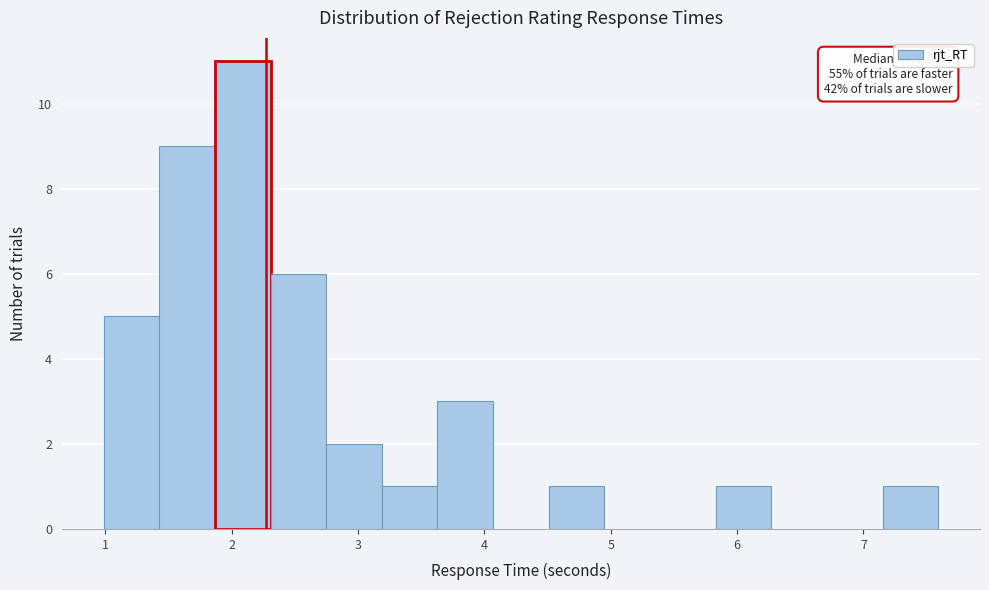

Over which range of the x-axis is the bar tallest?

1.9 to 2.3